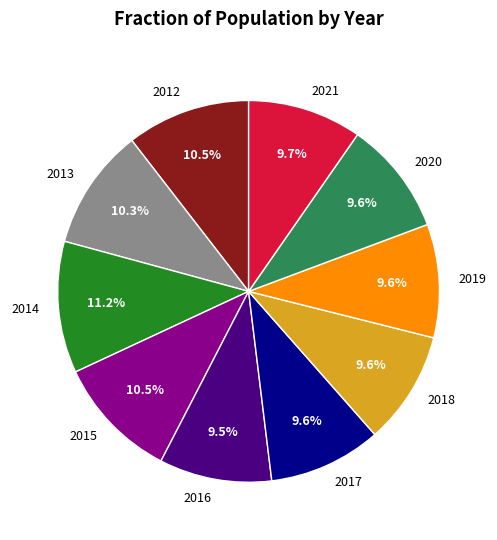

Is there a majority slice in this chart?

No